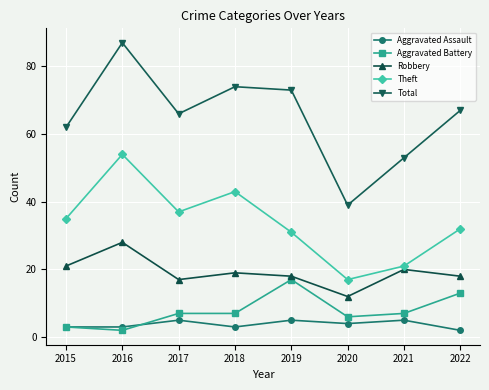

The value of Theft at 2022 is 57. True or false?

False